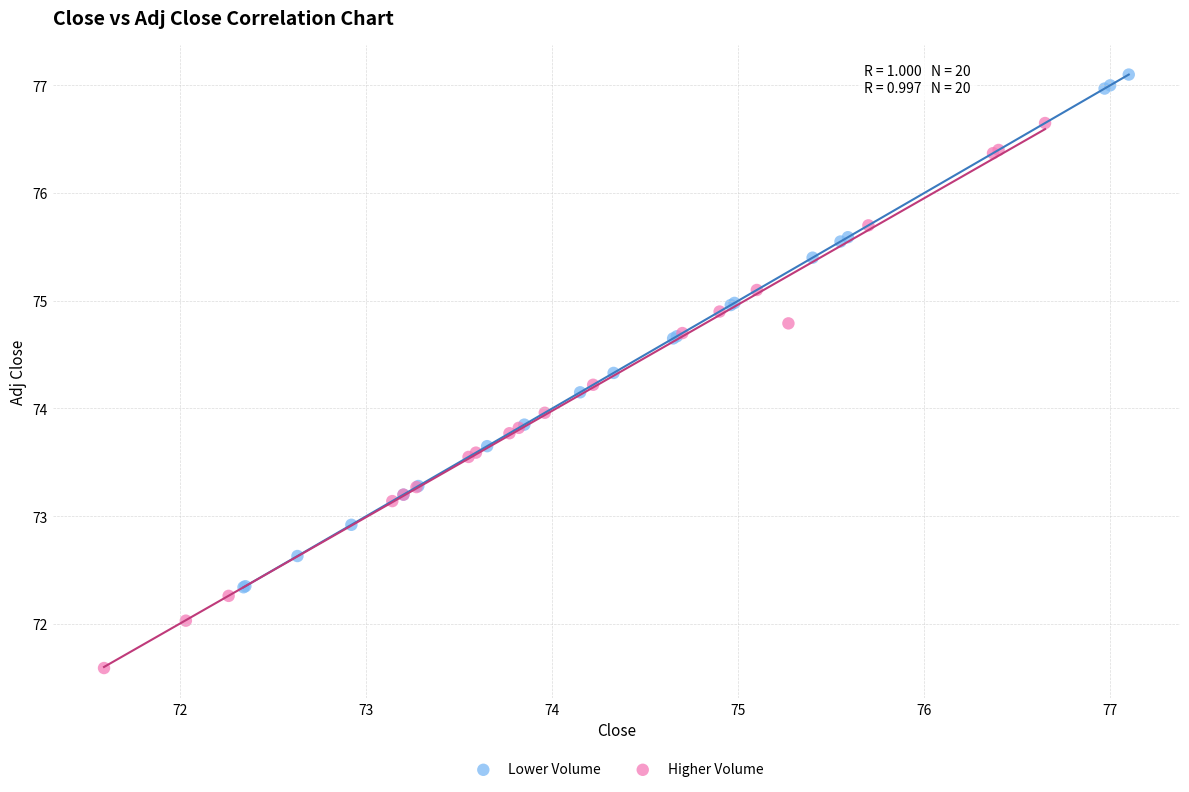

What are all the series names shown in the legend?

Lower Volume, Higher Volume